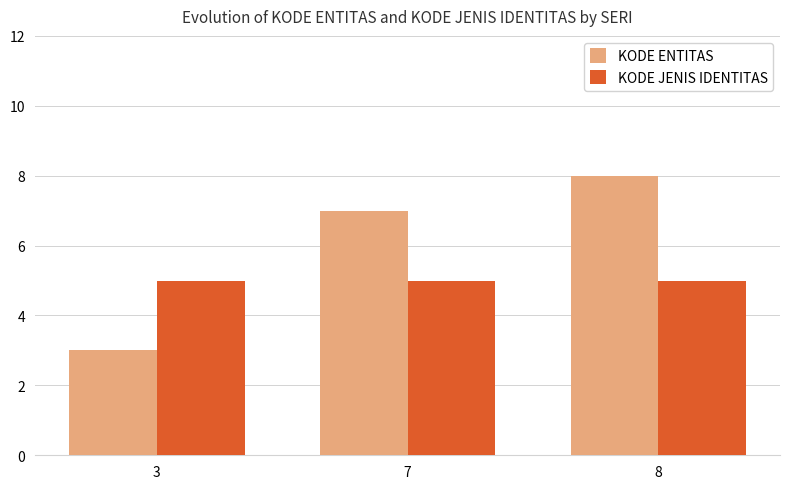

At which label does KODE ENTITAS reach its peak?

8